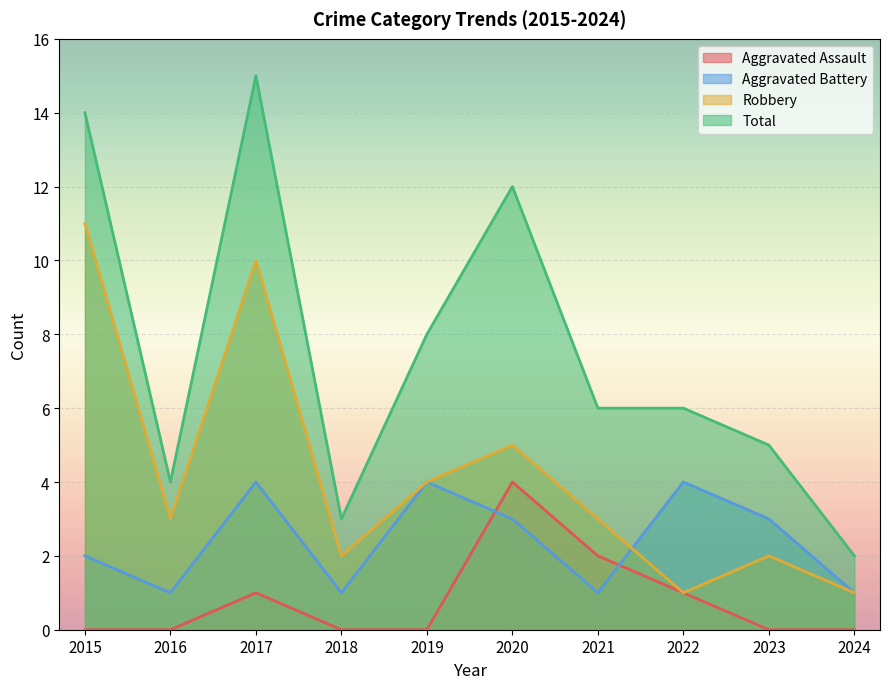

What is the value of the Robbery point at the 6th from the left?

5